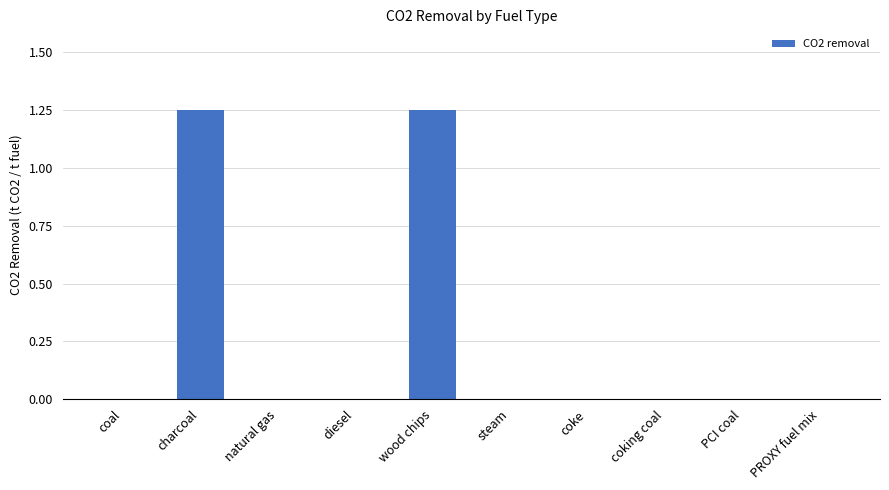

True or false: the data shows -0.4 at natural gas.

False